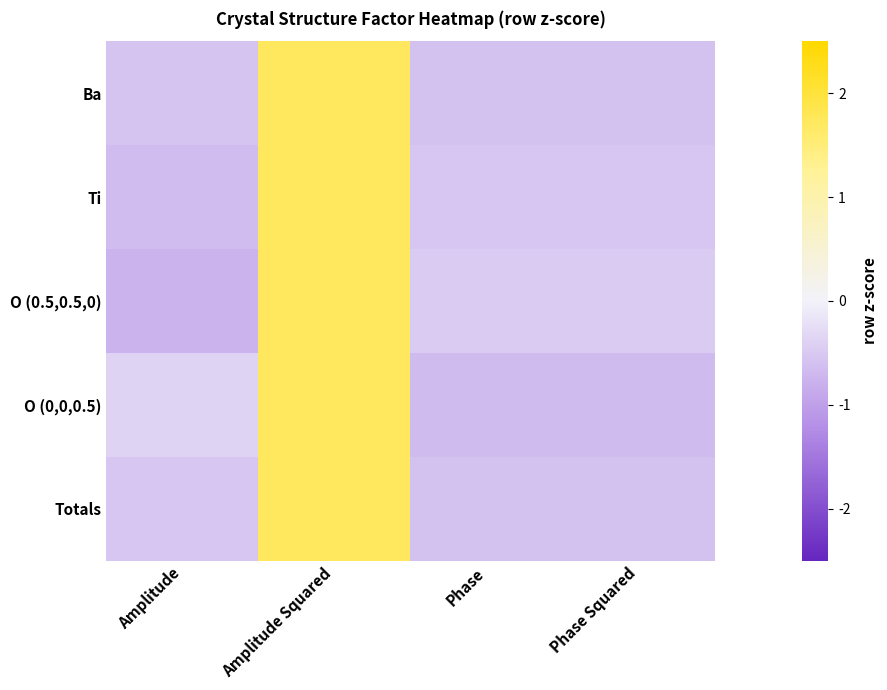

Which label corresponds to the smallest value in the chart?

Amplitude